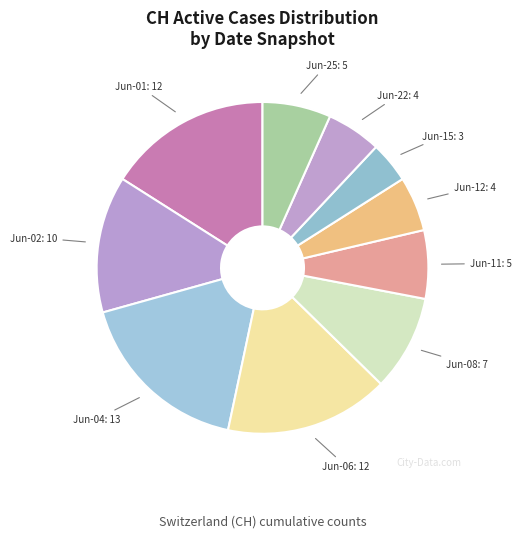

How many segments does this pie chart have?

10